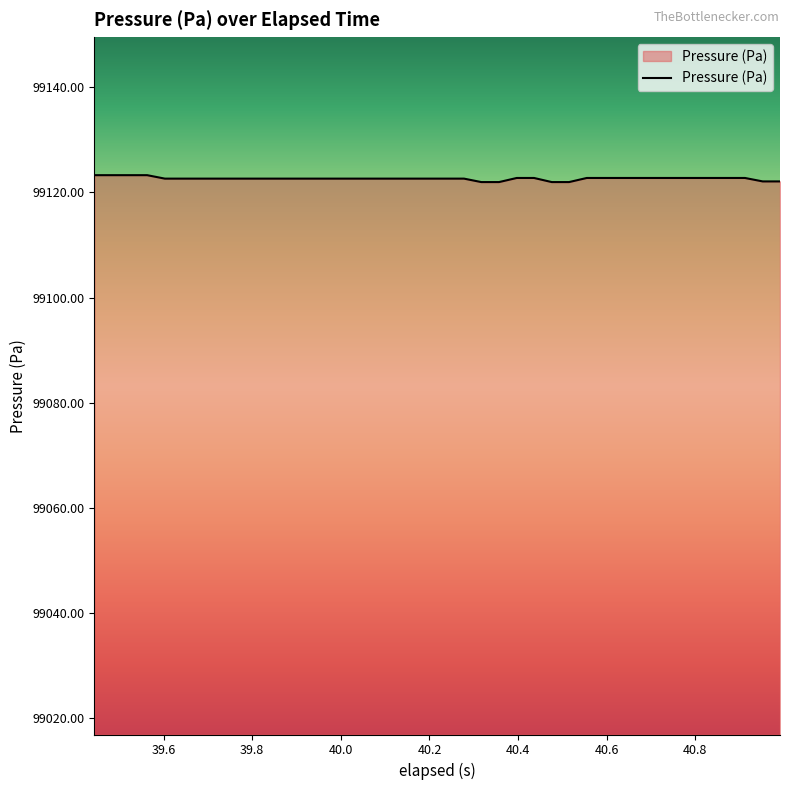

What is the greatest value displayed?

99123.3